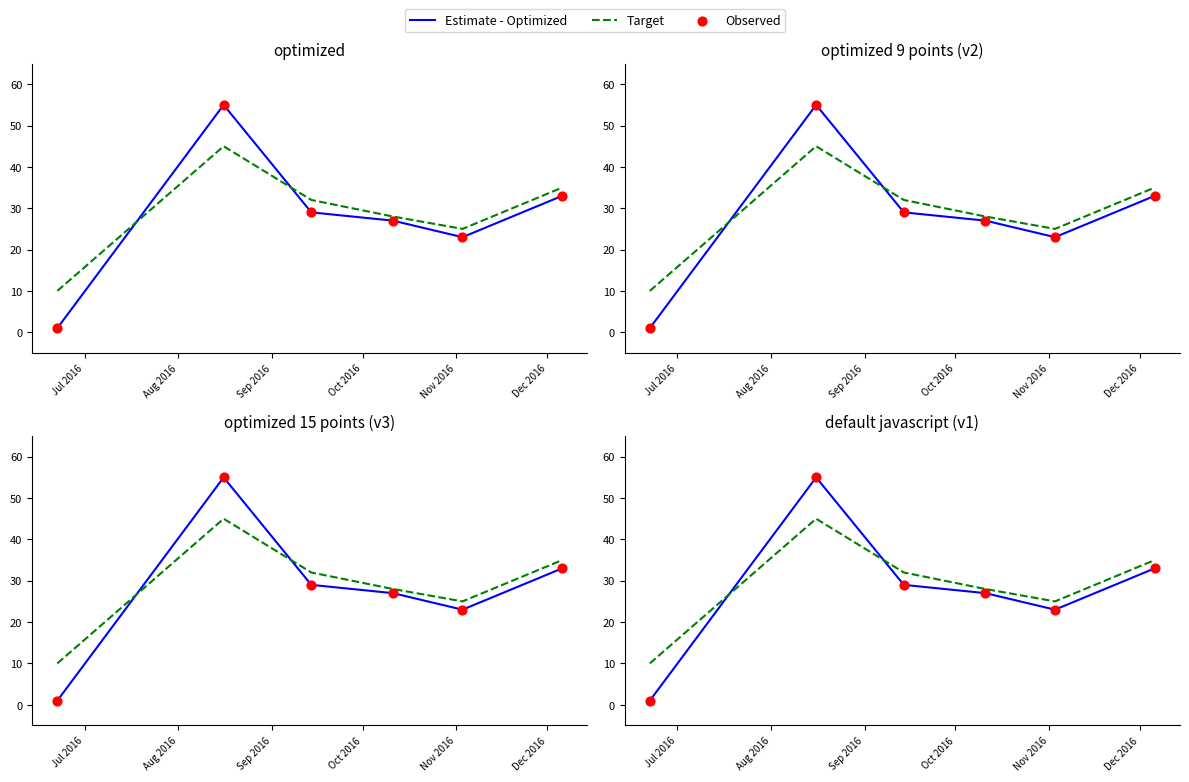

Which series has the largest total across all categories?

Target